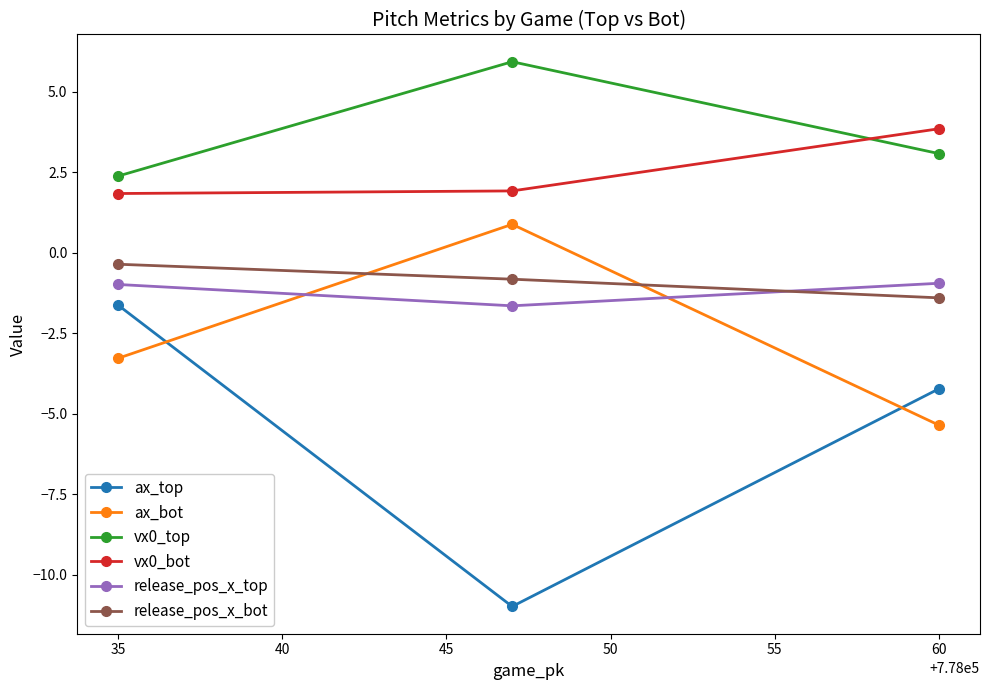

Is it true that ax_top equals -4.2 at 60?

True